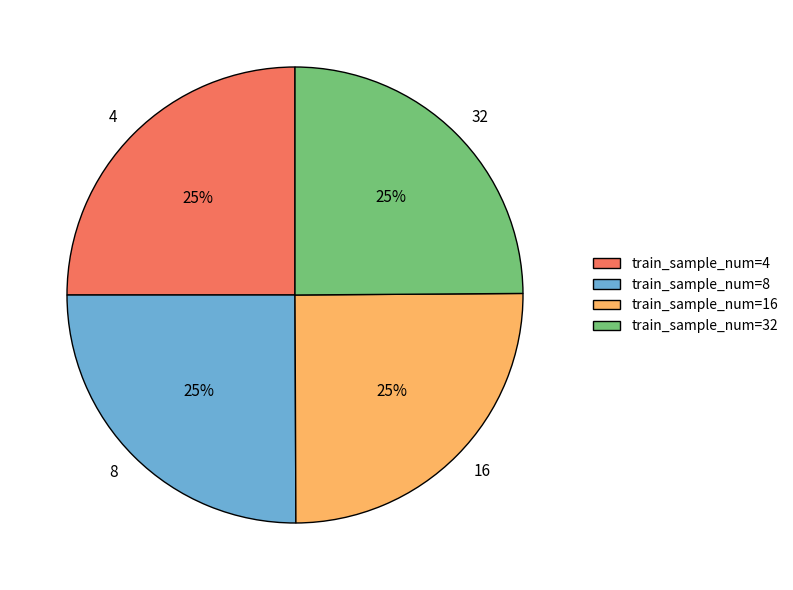

Does any single category account for the majority?

No